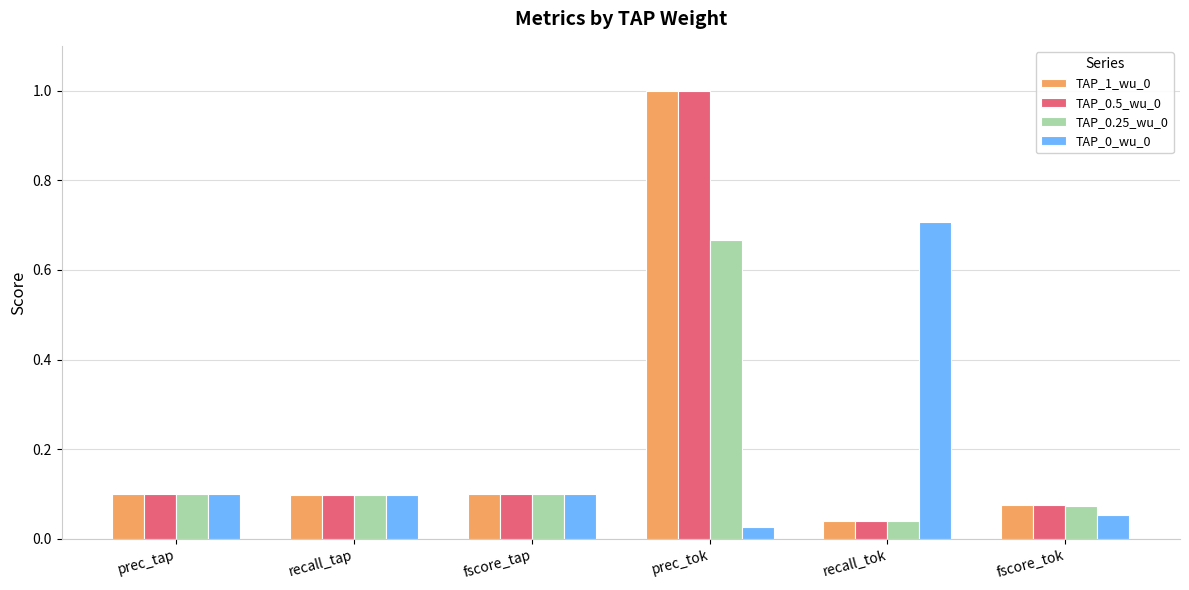

How many groups of bars are there?

6